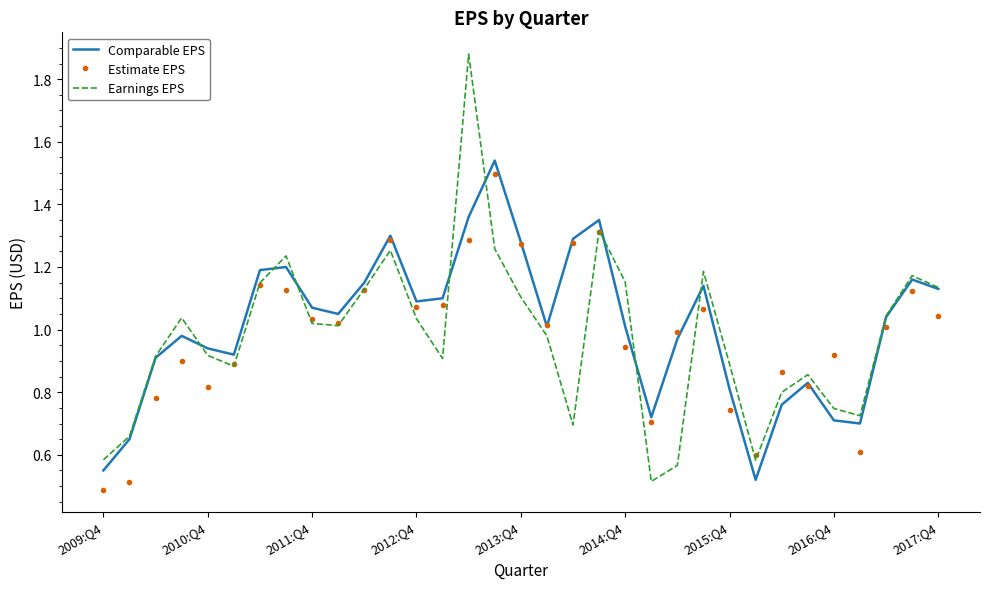

Which series has the largest total across all categories?

Comparable EPS